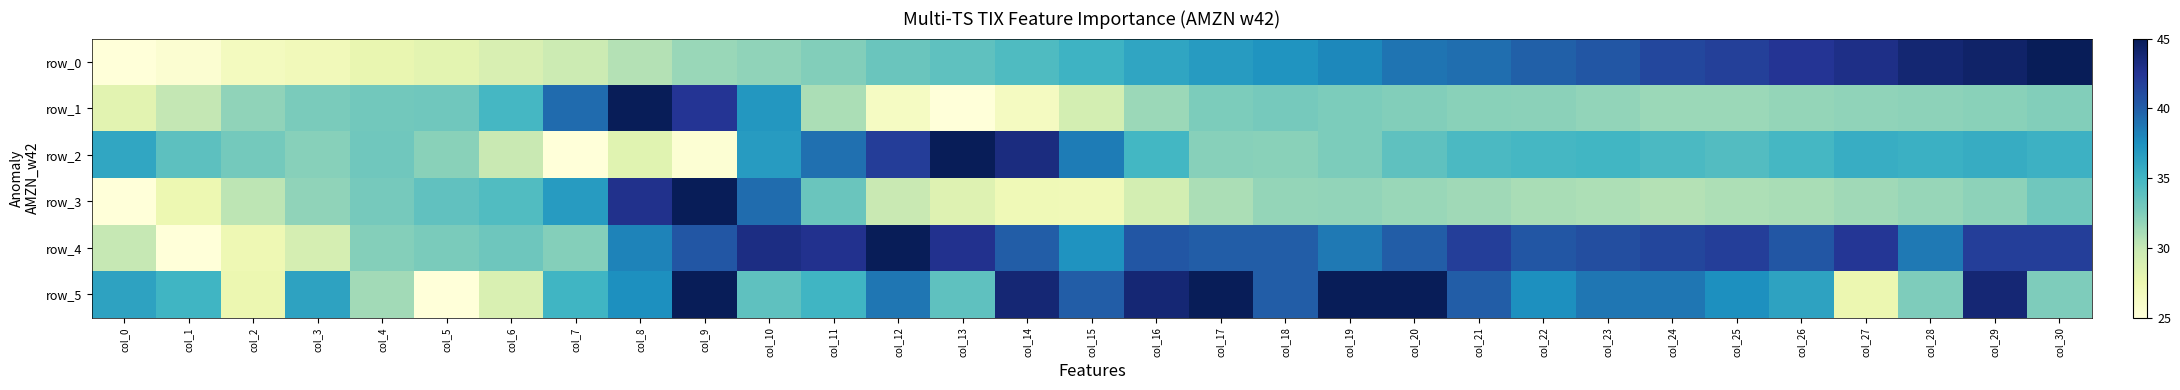

Rank the series at col_4 from highest to lowest value.

row_2, row_1, row_3, row_4, row_5, row_0